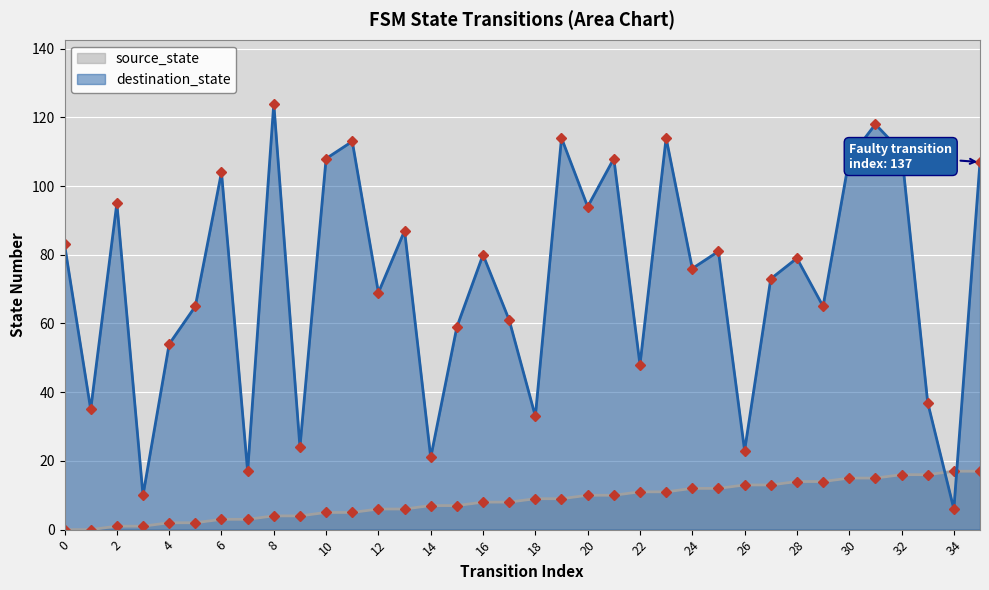

What is the difference between the second highest and second lowest values in the source_state series?

17